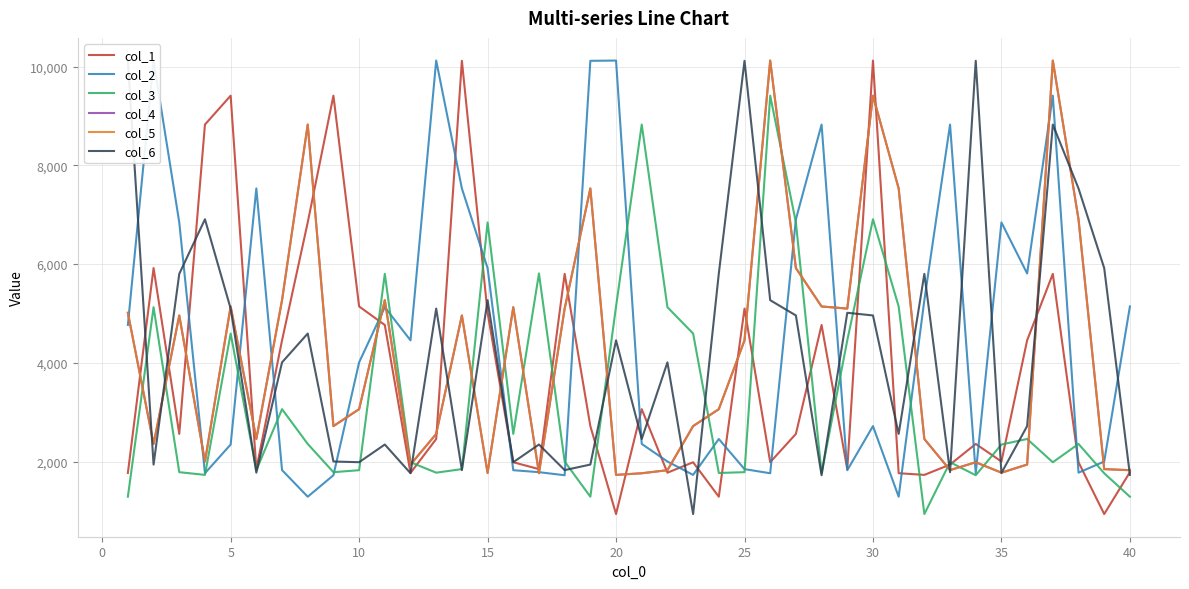

How many data points in col_3 are above 2345?

19